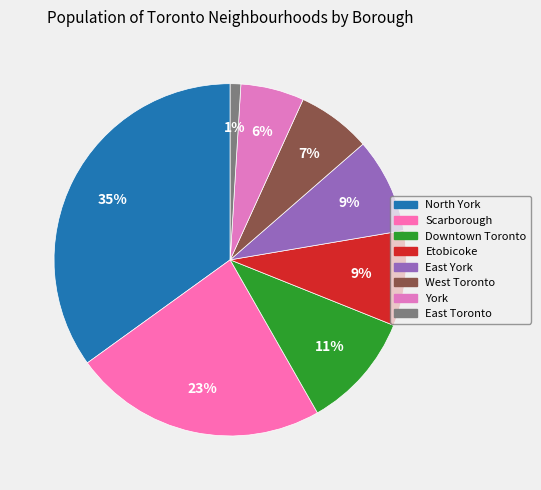

What percentage is the East York slice, to the nearest percent?

9%